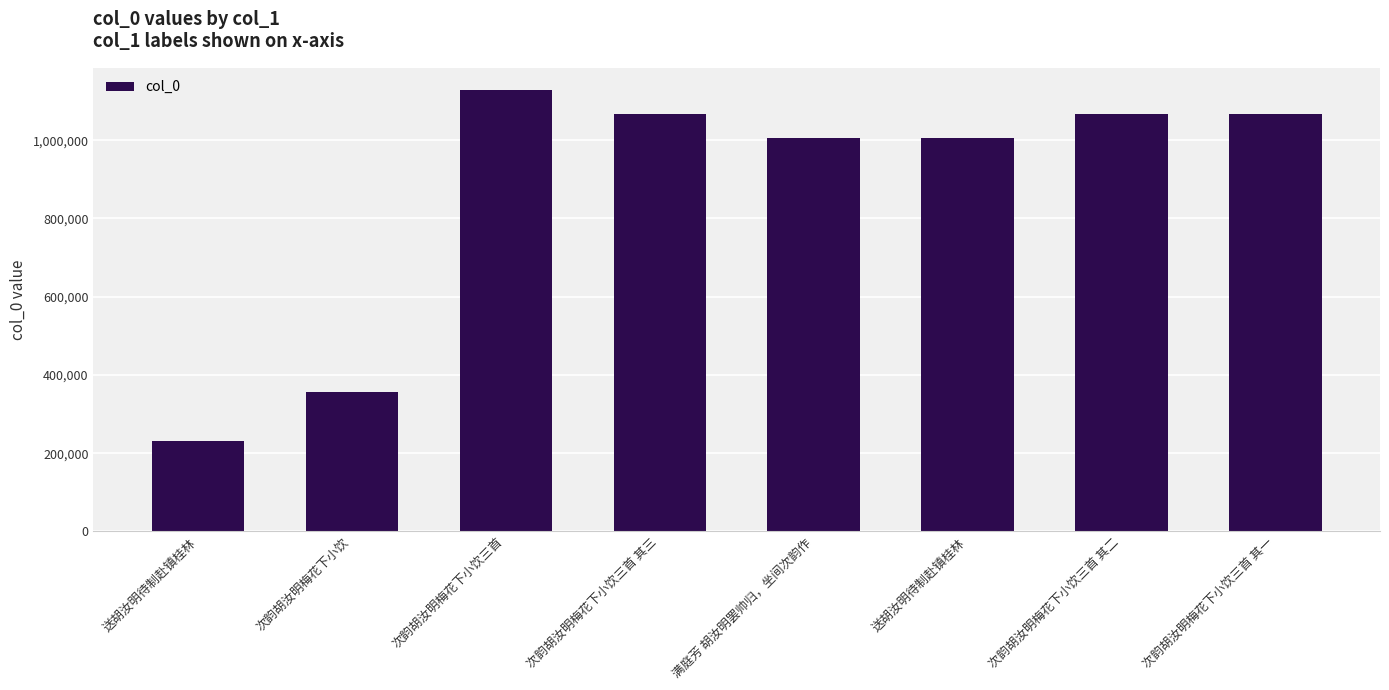

Reading left to right, list all the values displayed in this chart.

231946	357590	1128568	1067053	1006523	1006470	1067052	1067051